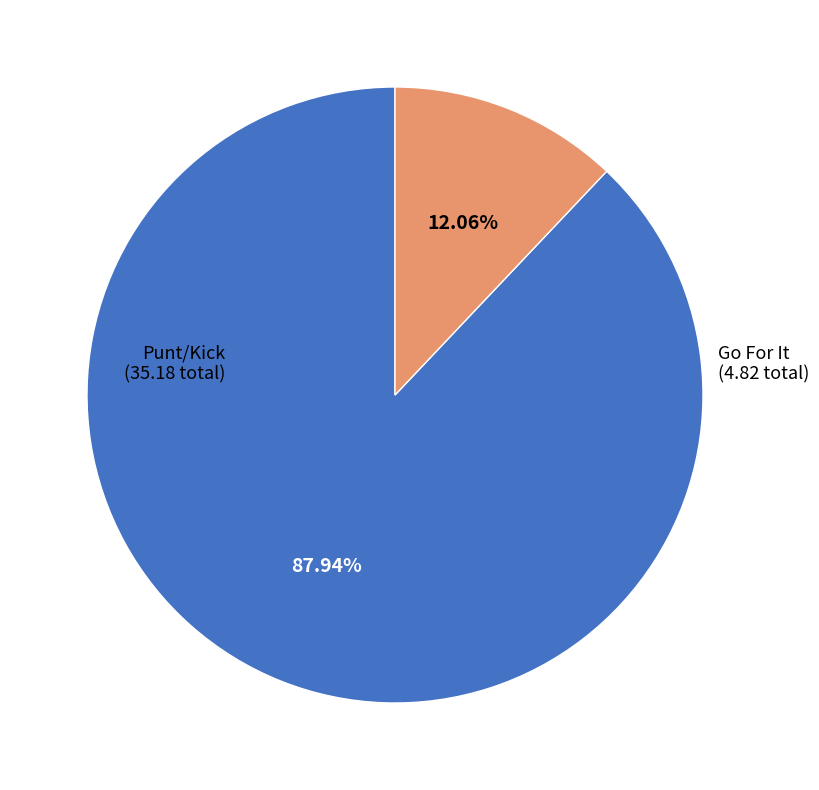

To the nearest percent, what is the difference between the largest and smallest slice percentages?

76%